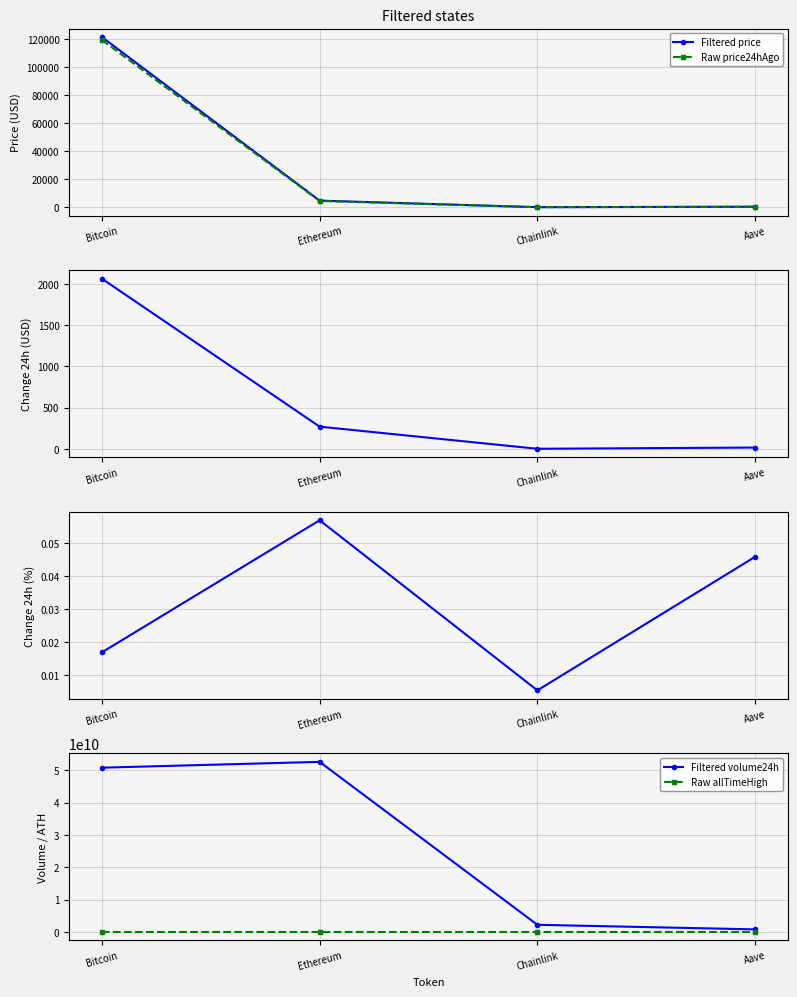

True or false: Raw price24hAgo has a value of 100.7 at Aave.

False